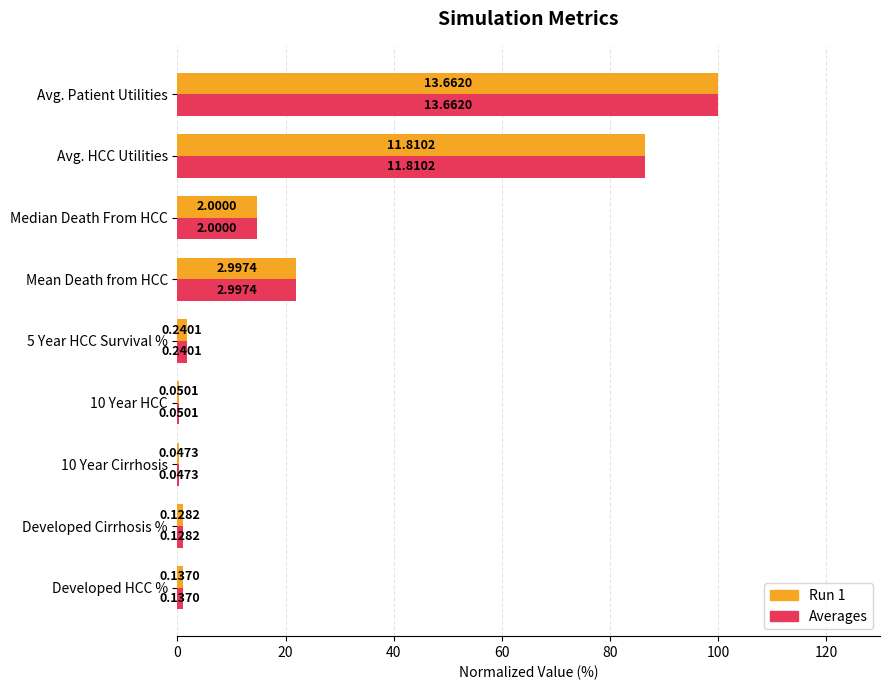

What are all the series names shown in the legend?

Run 1, Averages